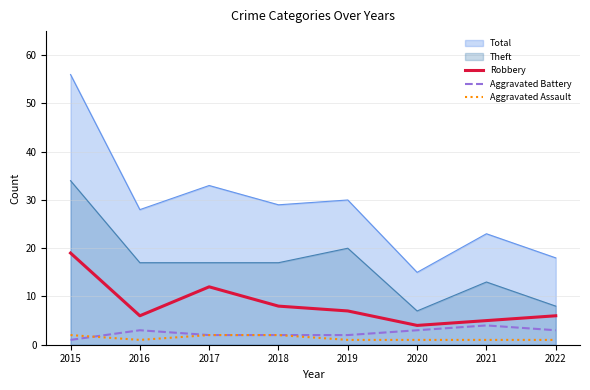

What is the difference between the maximum and minimum values in the Robbery series?

15